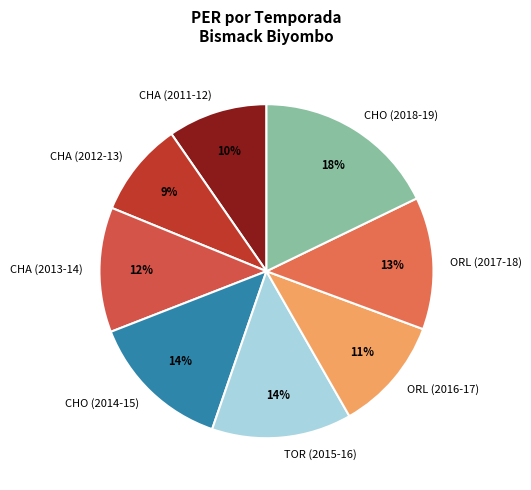

Which category has the biggest portion of the pie?

CHO (2018-19)